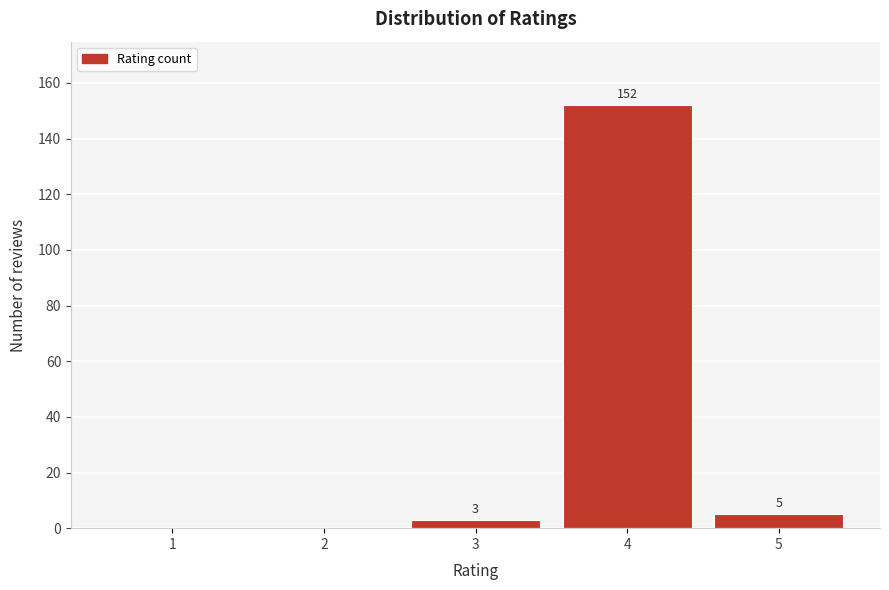

Reading right to left, transcribe all the data shown in this chart.

5=5	4=152	3=3	2=0	1=0